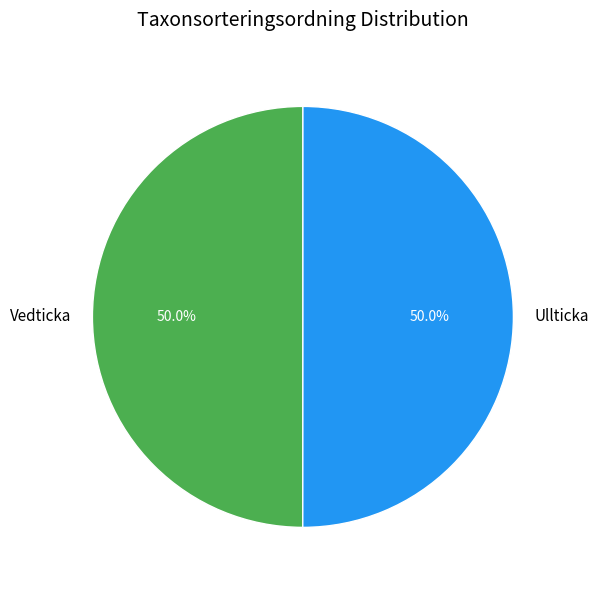

What is the total percentage of Vedticka and Ullticka?

100.0%